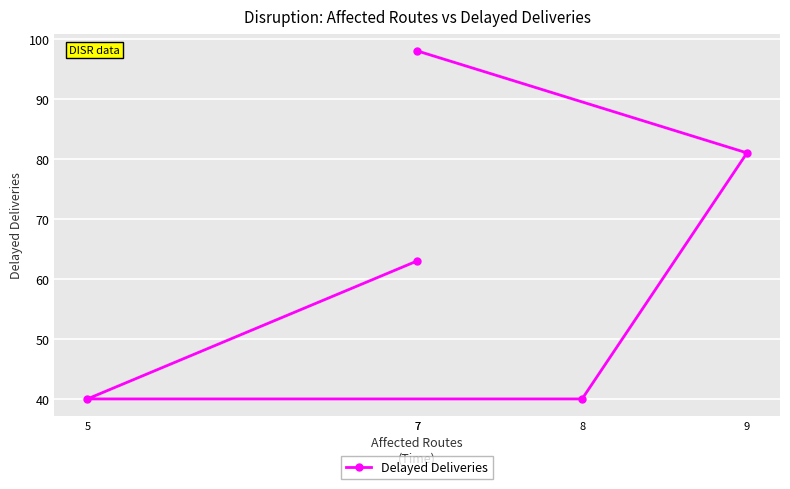

True or false: there are more than 1 points higher than both neighbors.

False